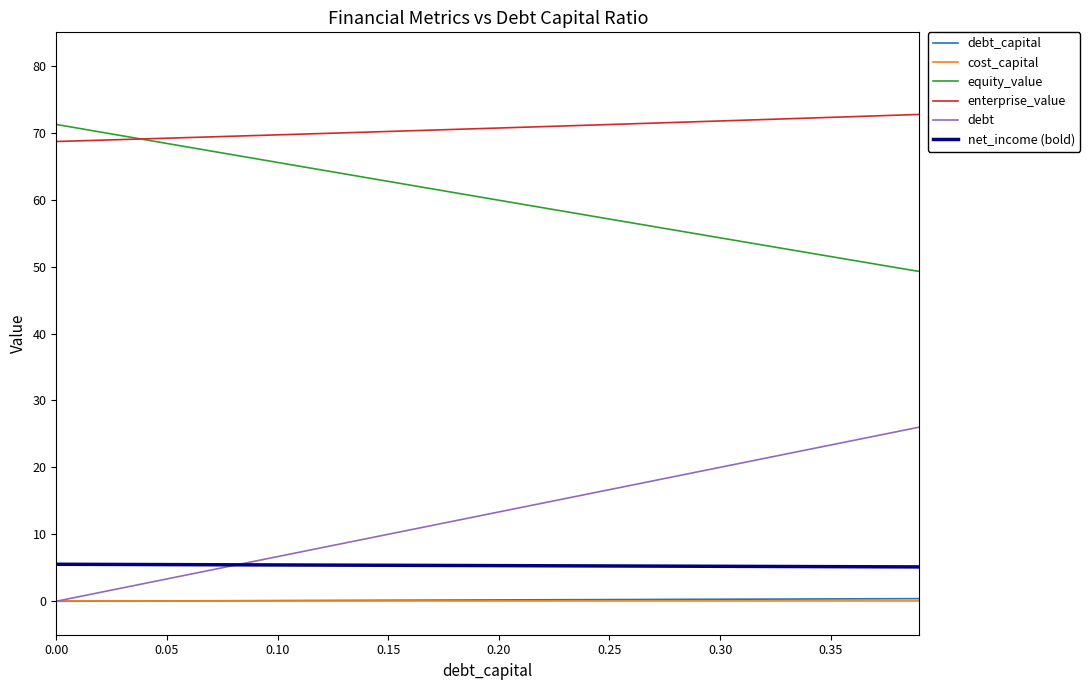

True or false: debt and enterprise_value cross at least once.

False